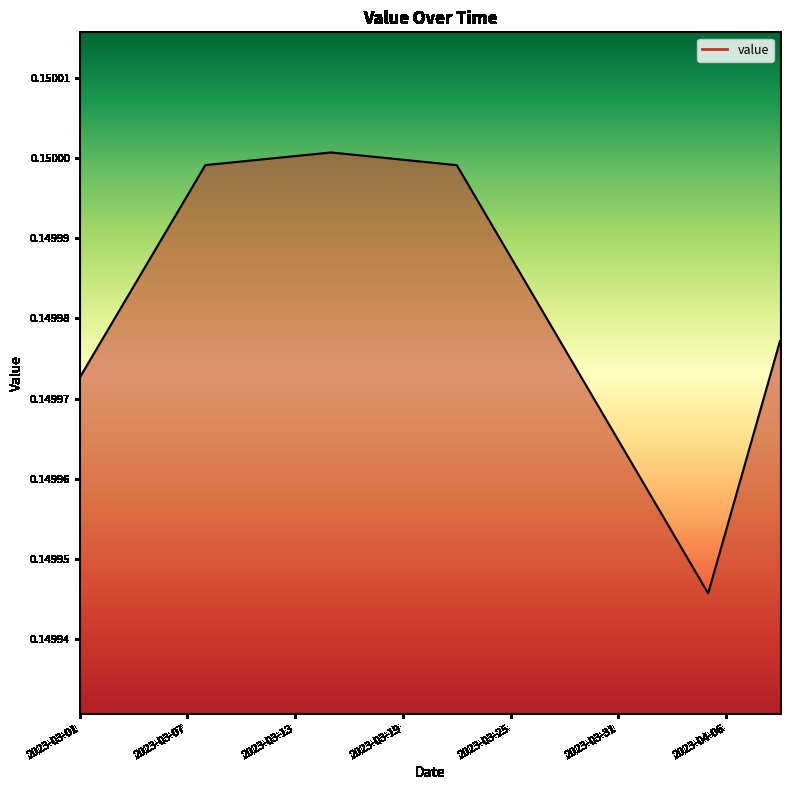

How many series are shown in this chart?

1